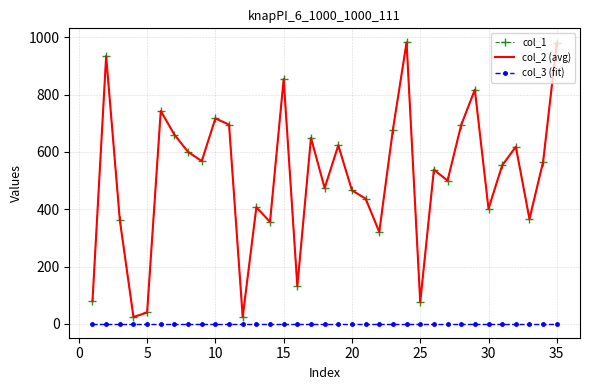

Count the number of data series in this chart.

3